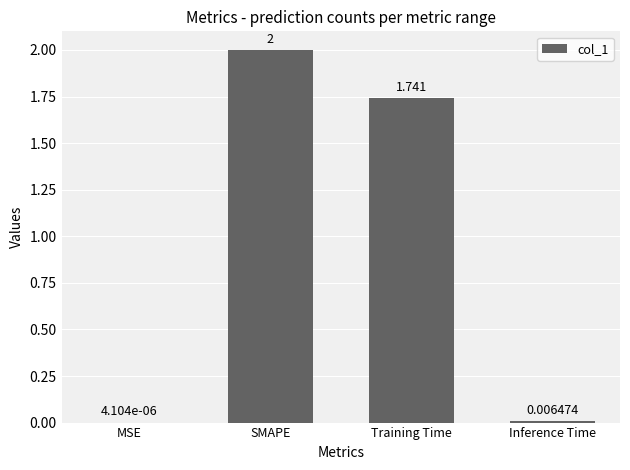

Count the number of values greater than 1.

2